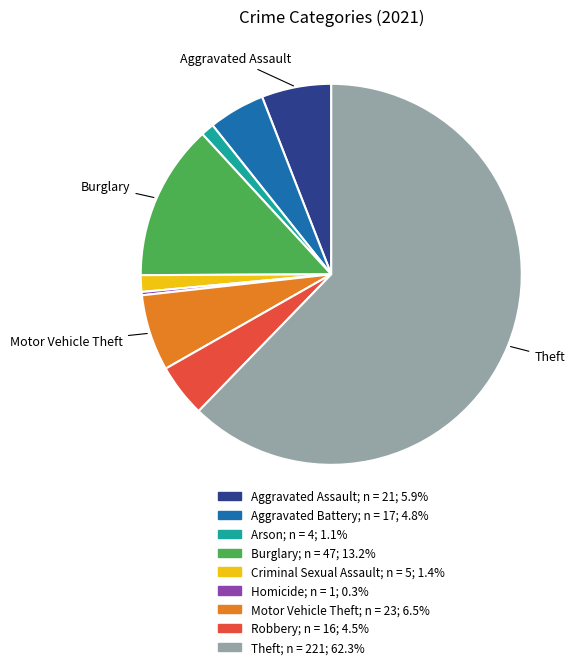

Does any single category account for the majority?

Yes